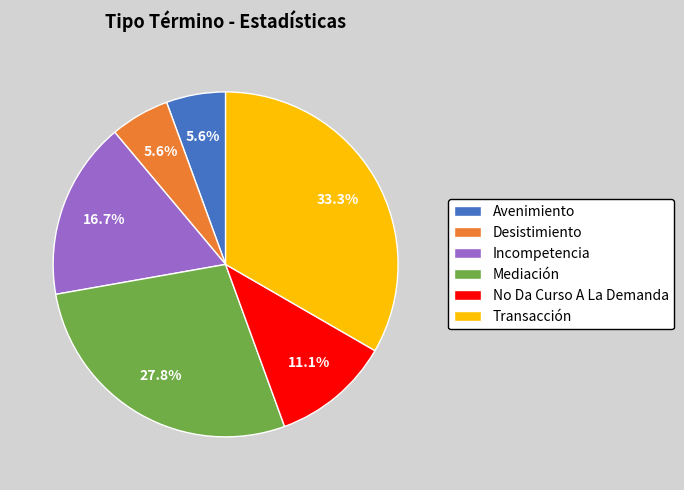

Does No Da Curso A La Demanda represent more than half of the total?

No